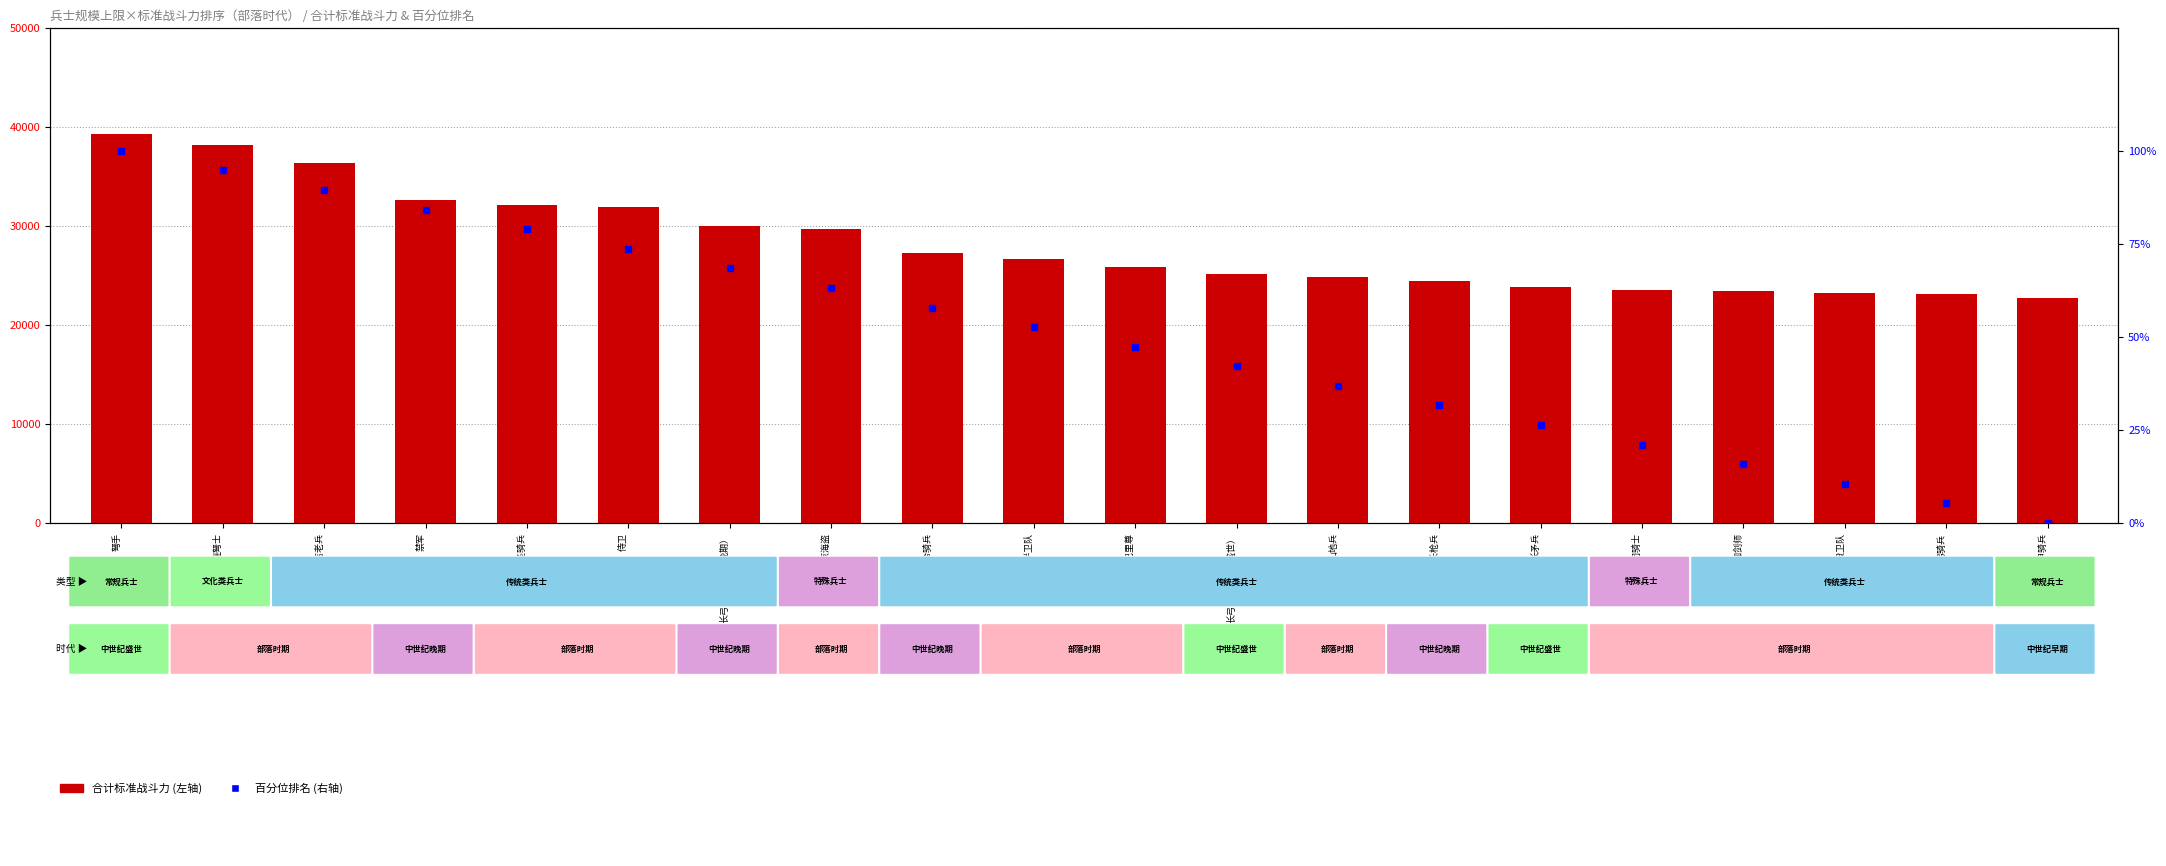

Reading left to right, what are all the values shown in this chart?

合计标准战斗力: 39318.5	38212.0	36374.9	32668.3	32079.7	31926.5	30031.4	29700.0	27223.6	26673.6	25826.6	25149.4	24831.8	24446.7	23857.6	23557.5	23406.0	23253.5	23100.0	22776.9
百分位排名: 100.0	94.7	89.5	84.2	78.9	73.7	68.4	63.2	57.9	52.6	47.4	42.1	36.8	31.6	26.3	21.1	15.8	10.5	5.3	0.0